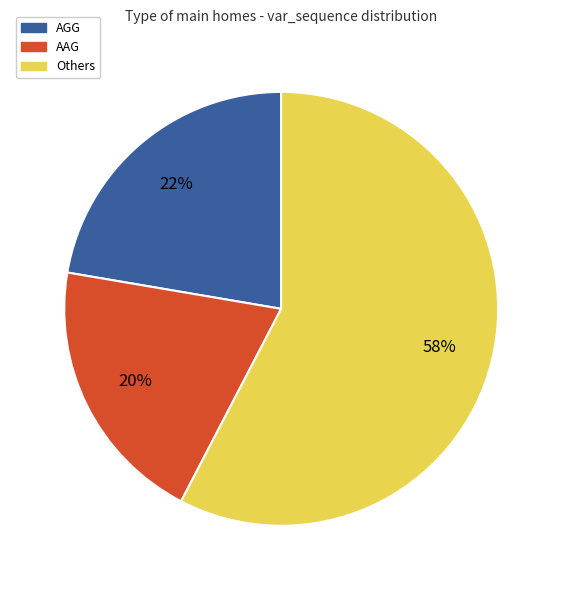

True or false: AAG accounts for 29% of the total.

False